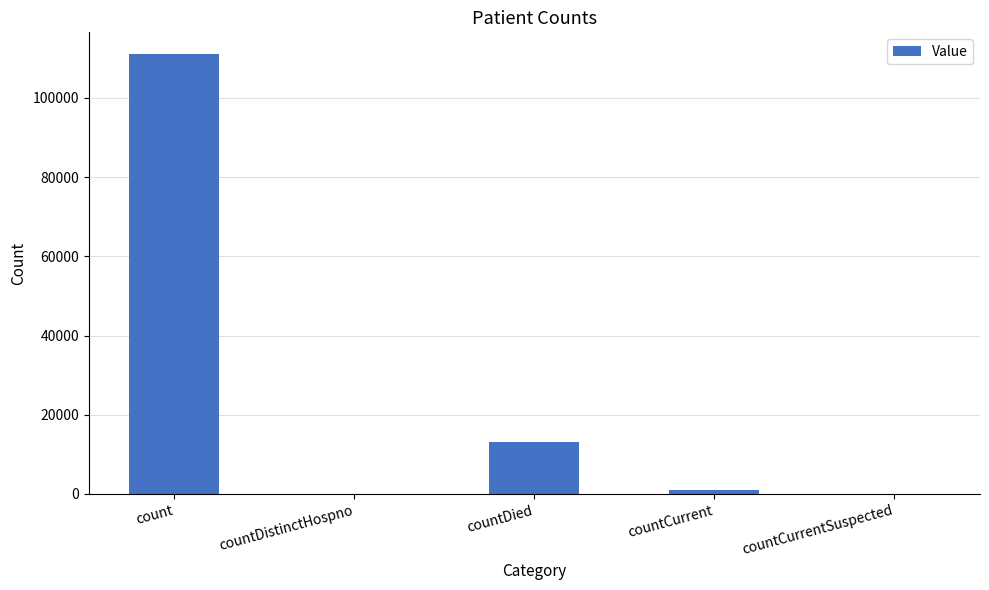

Reading left to right, transcribe all the data shown in this chart.

110985	0	13031	1012	0